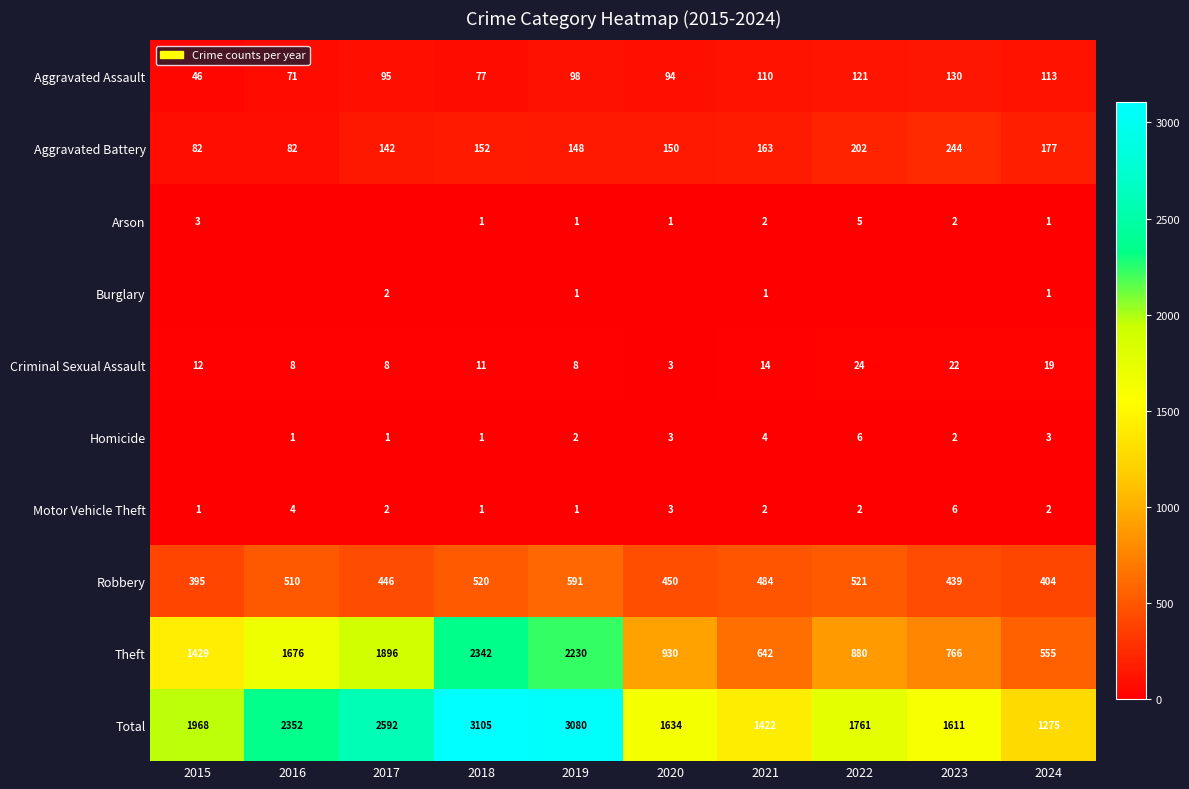

The Arson series shows 1 at 2023. True or false?

False